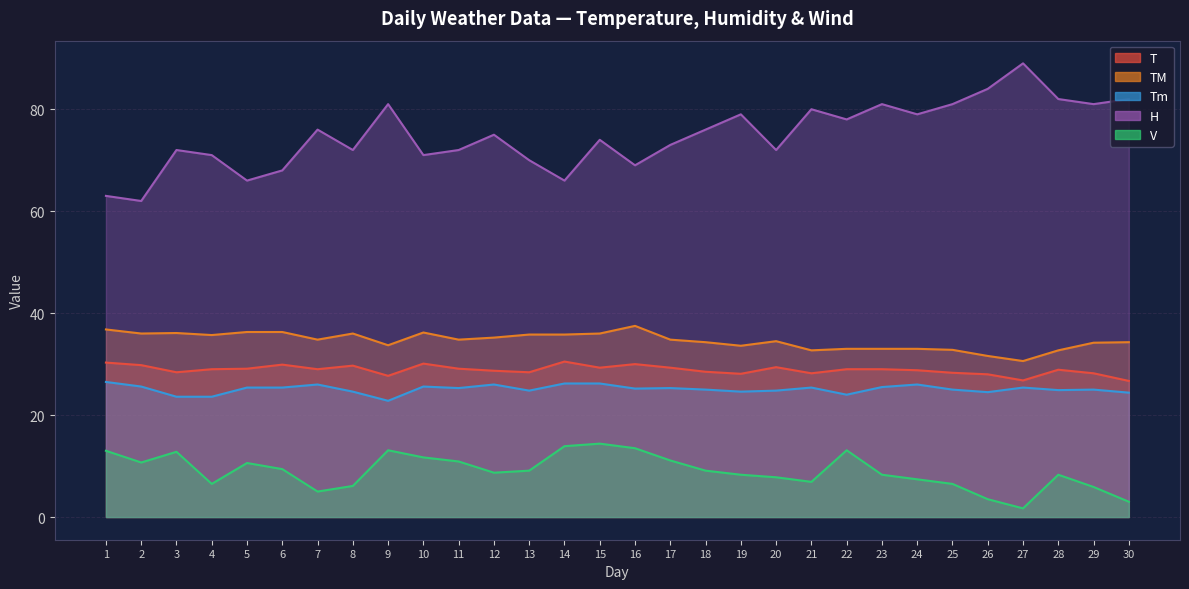

In T, how many points are lower than both neighbors (excluding endpoints)?

8